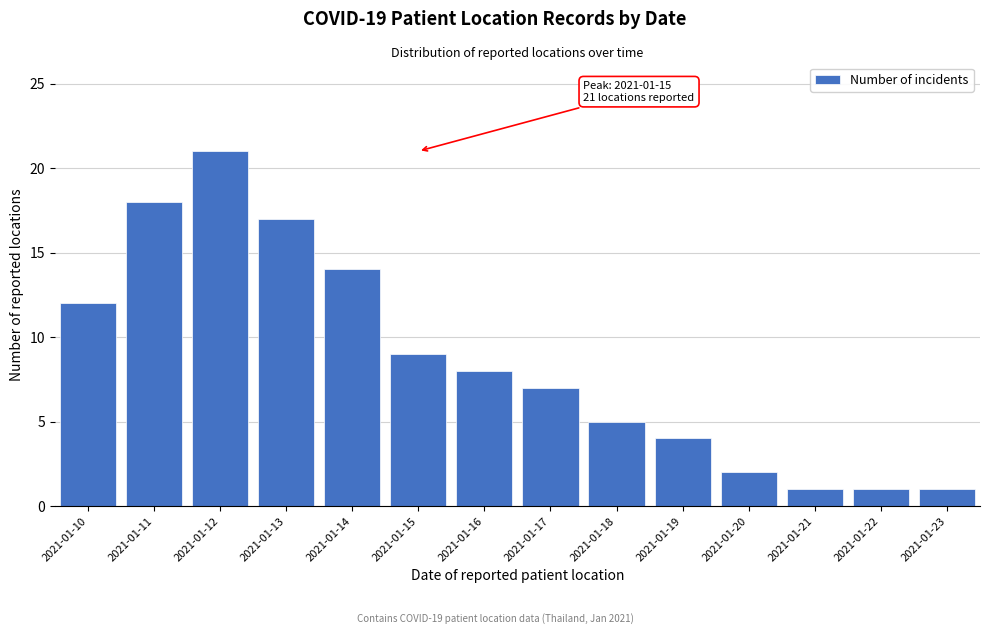

Reading right to left, extract all data points from this chart.

1	1	1	2	4	5	7	8	9	14	17	21	18	12